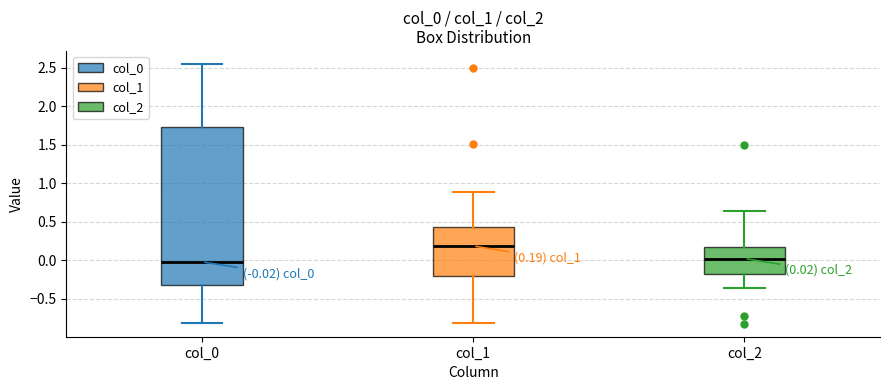

Which box is the tallest, from its lower edge to its upper edge?

col_0